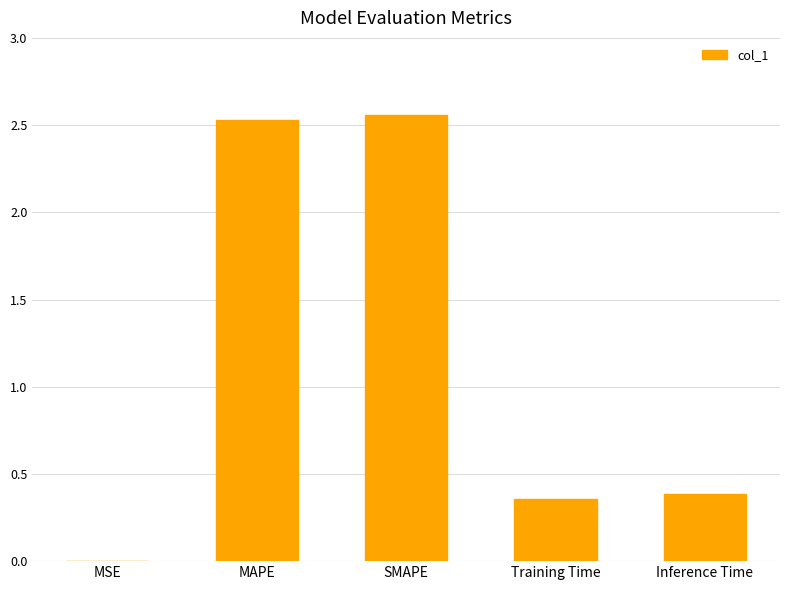

What is the sum of the values at Inference Time and Training Time?

0.7